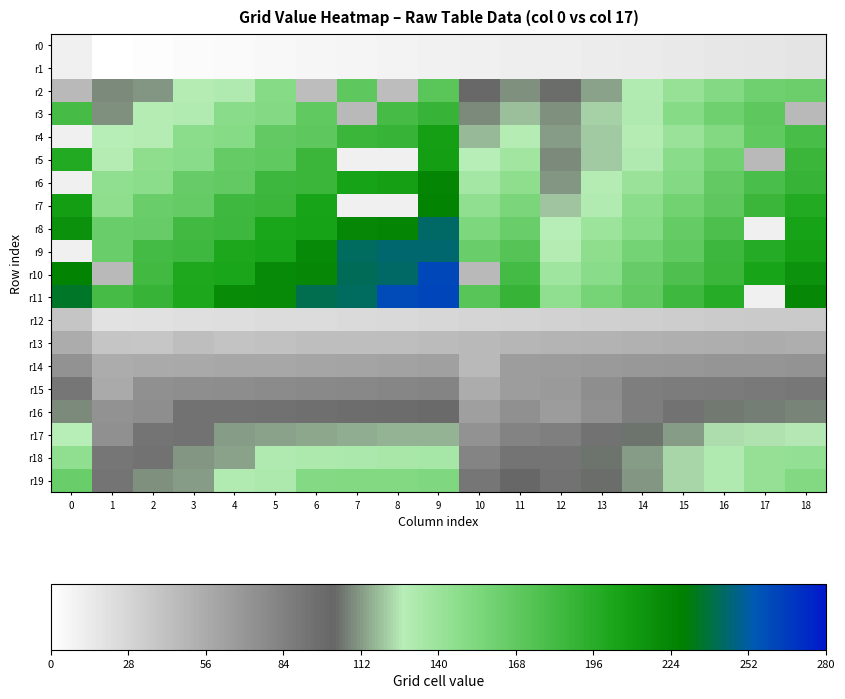

Which series changed the most between 7 and 13?

r9